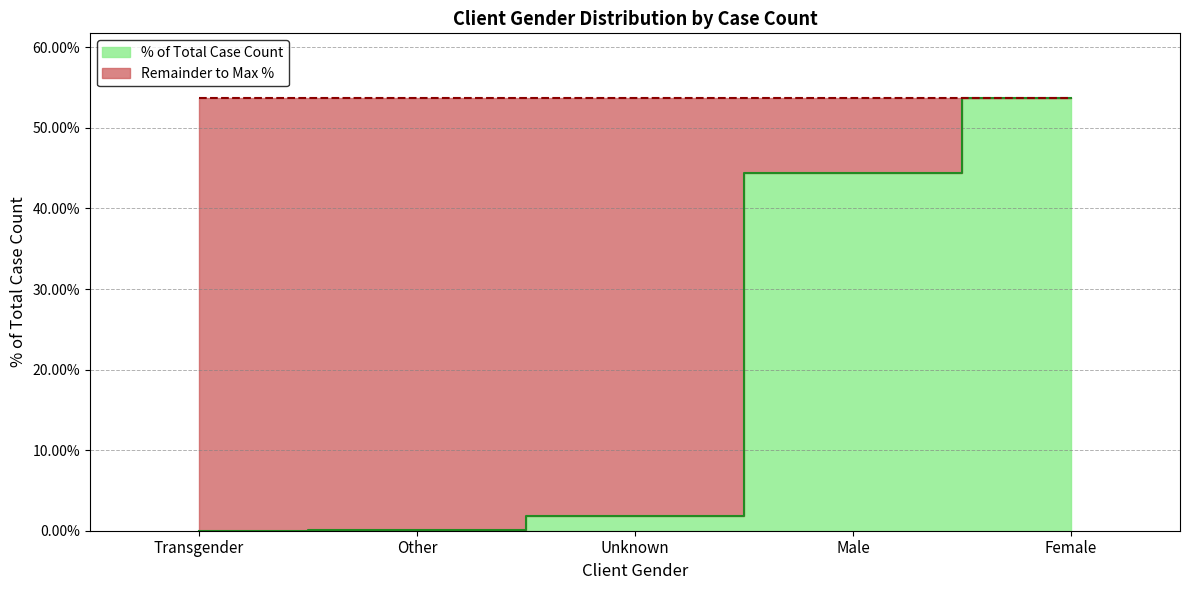

What is the difference between the maximum and minimum values?

0.5